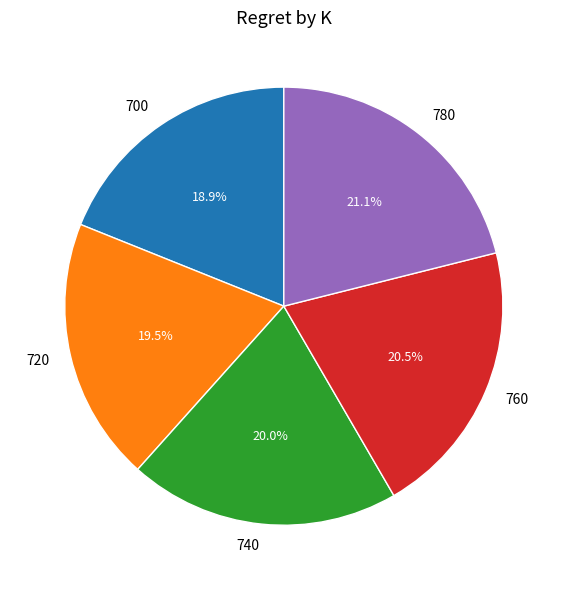

True or false: 760 accounts for 14% of the total.

False